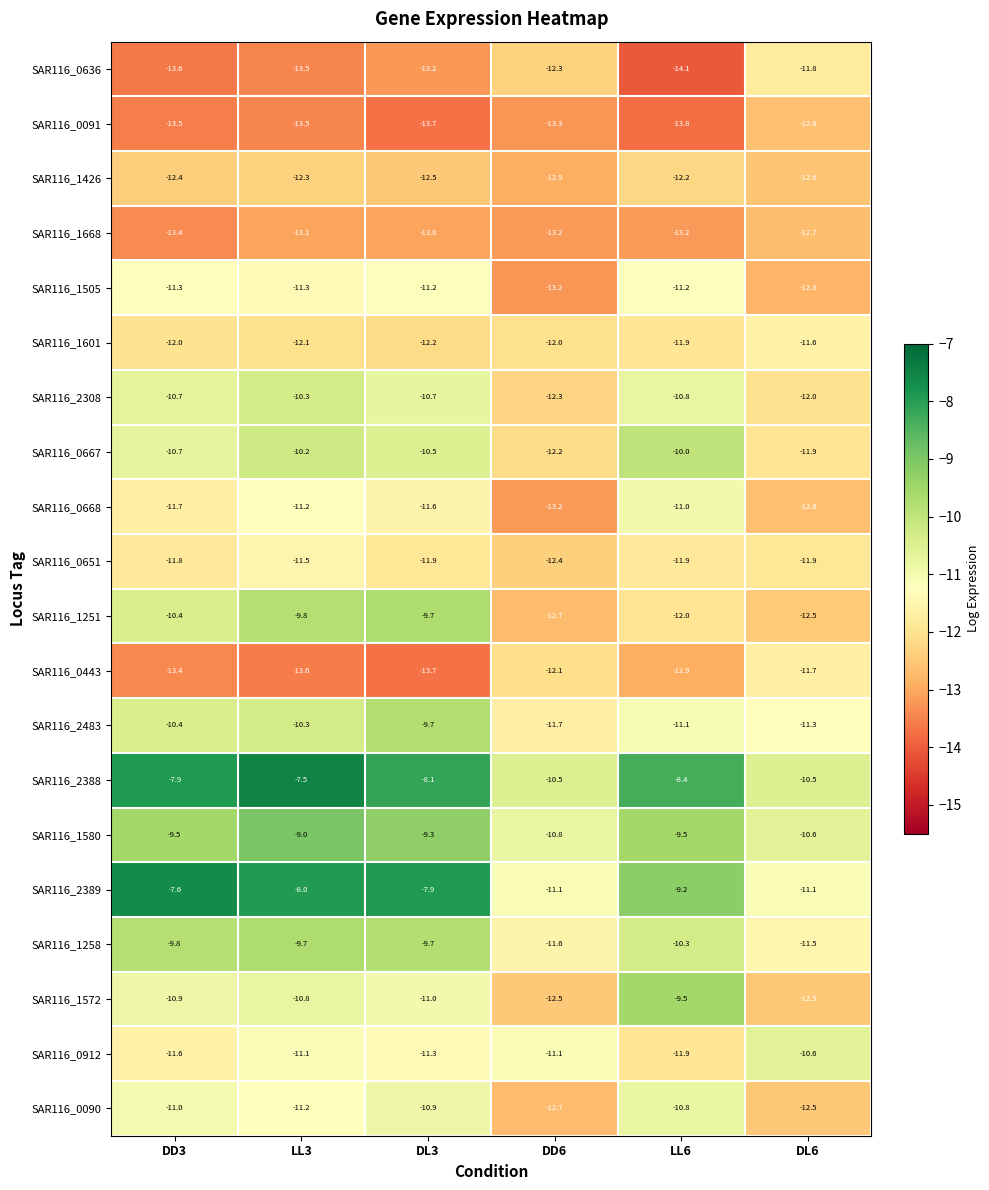

True or false: SAR116_0636 has a value of -4.4 at DL3.

False